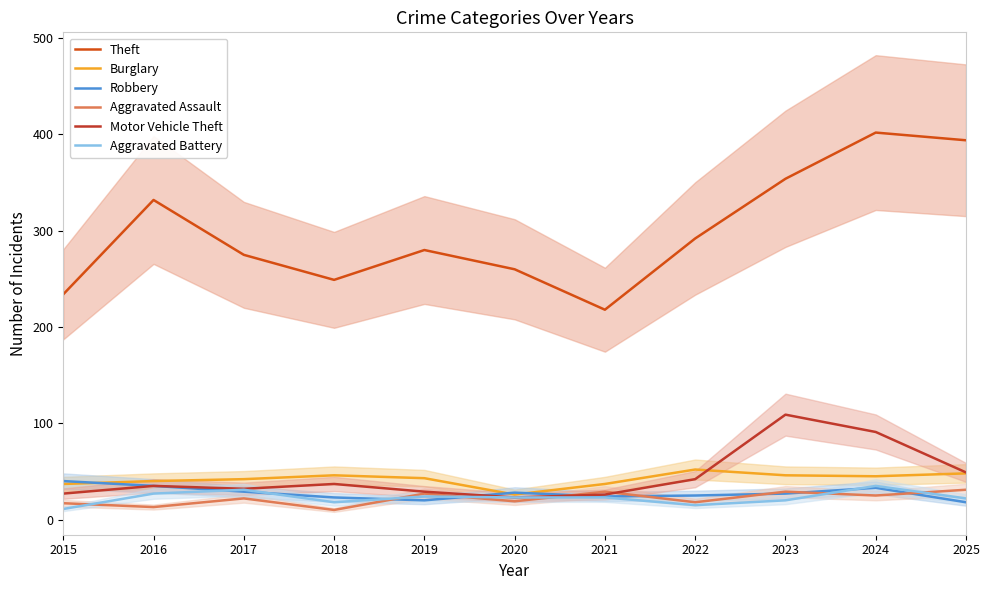

True or false: Theft and Robbery cross at least once.

False